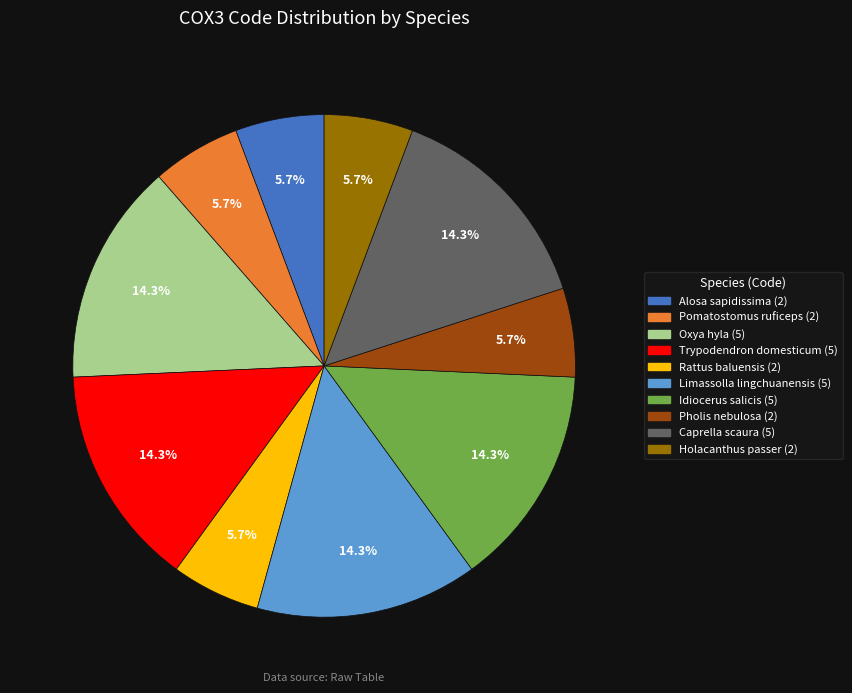

What percentage is the Trypodendron domesticum slice, to the nearest percent?

14%